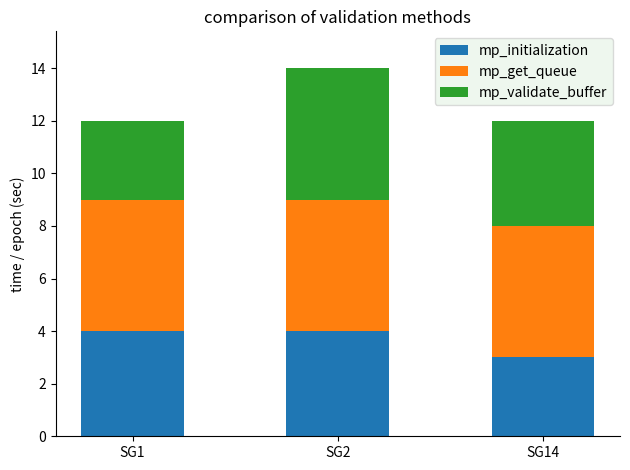

The mp_initialization series shows 4 at SG2. True or false?

True